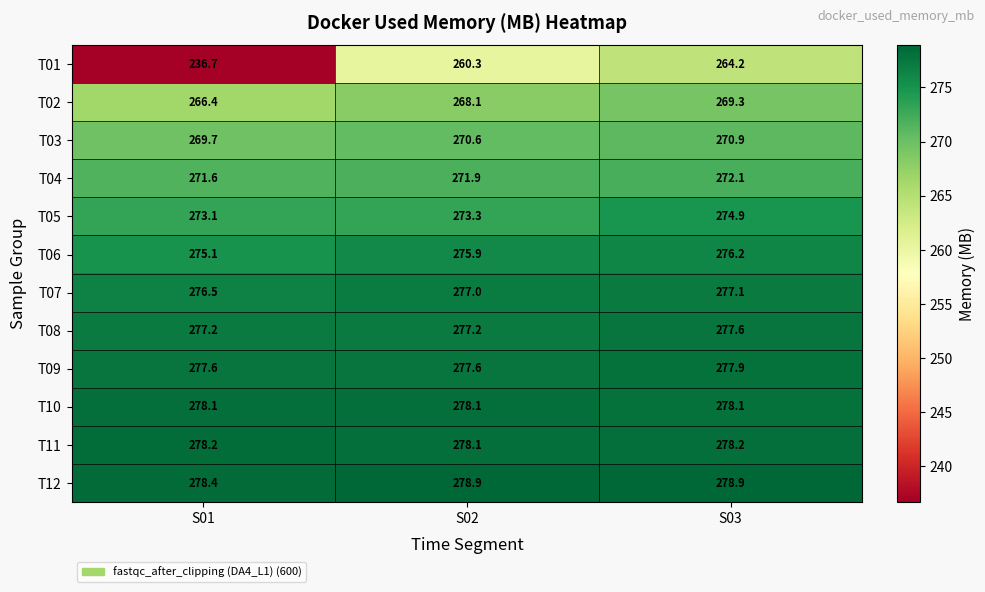

Which series has the largest total across all categories?

T12